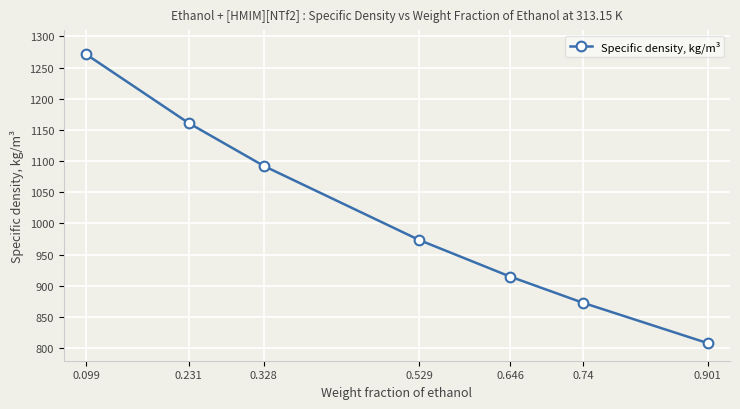

Rank the categories by value from highest to lowest.

0.099, 0.231, 0.328, 0.529, 0.646, 0.74, 0.901